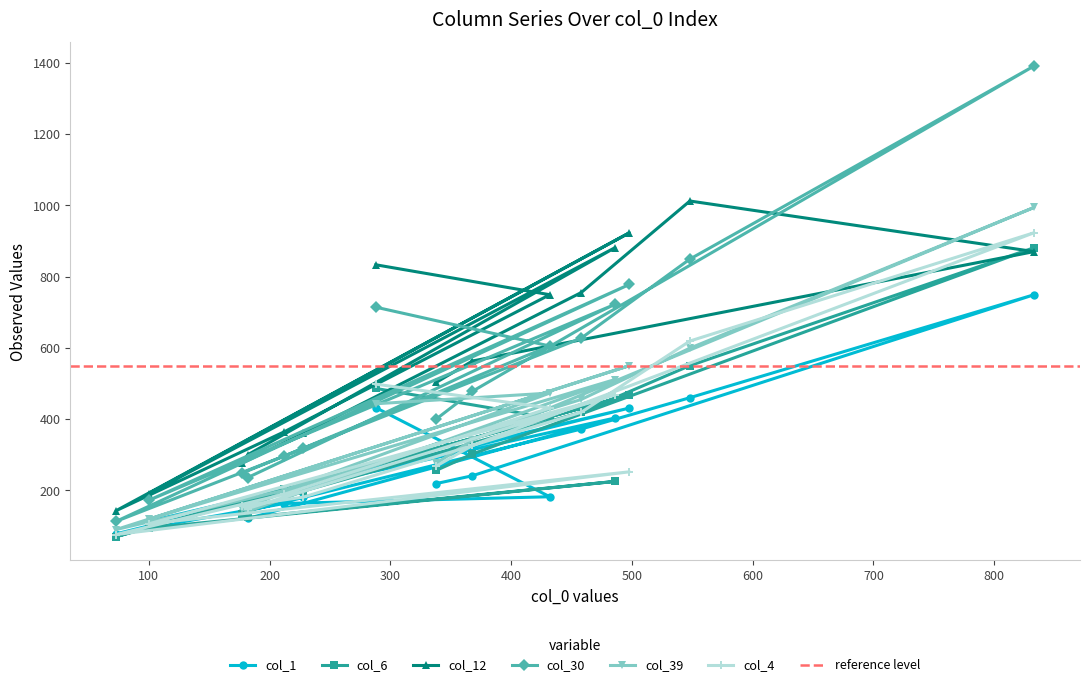

What value does the col_4 series have at 486, to the nearest 100?

500